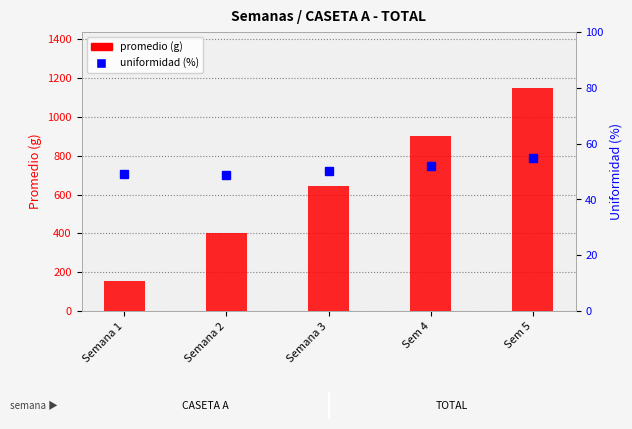

What is the greatest value displayed?

1150.0